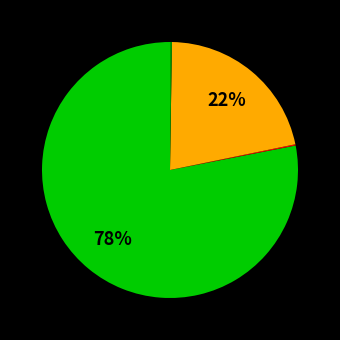

Is there a majority slice in this chart?

Yes